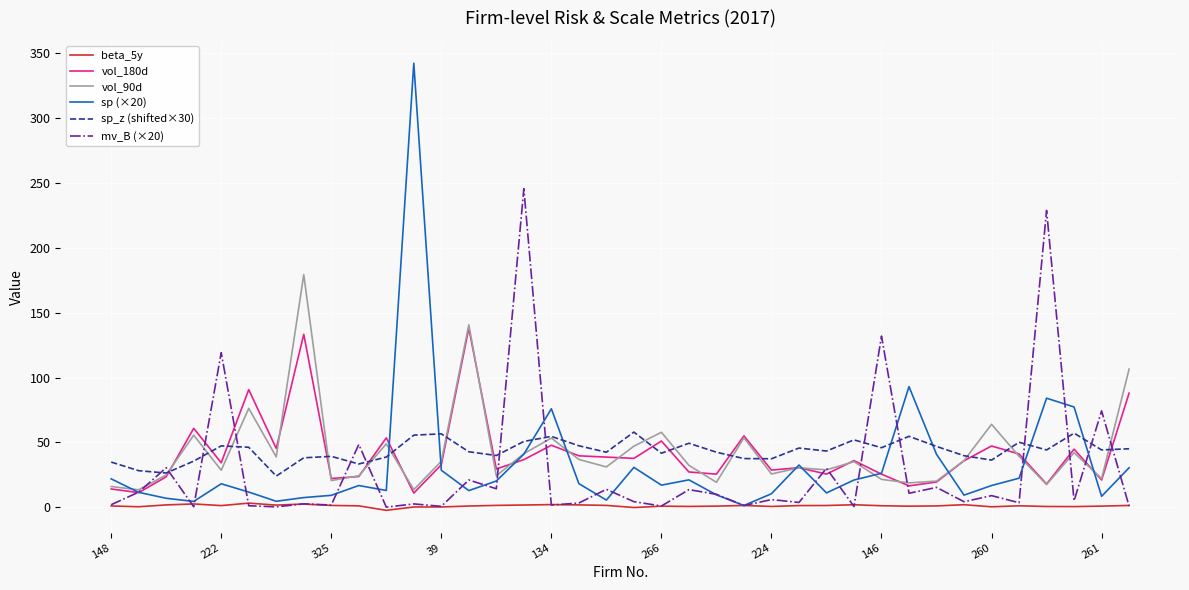

Rank the series by their maximum value, from highest to lowest.

sp (×20), mv_B (×20), vol_90d, vol_180d, sp_z (shifted×30), beta_5y